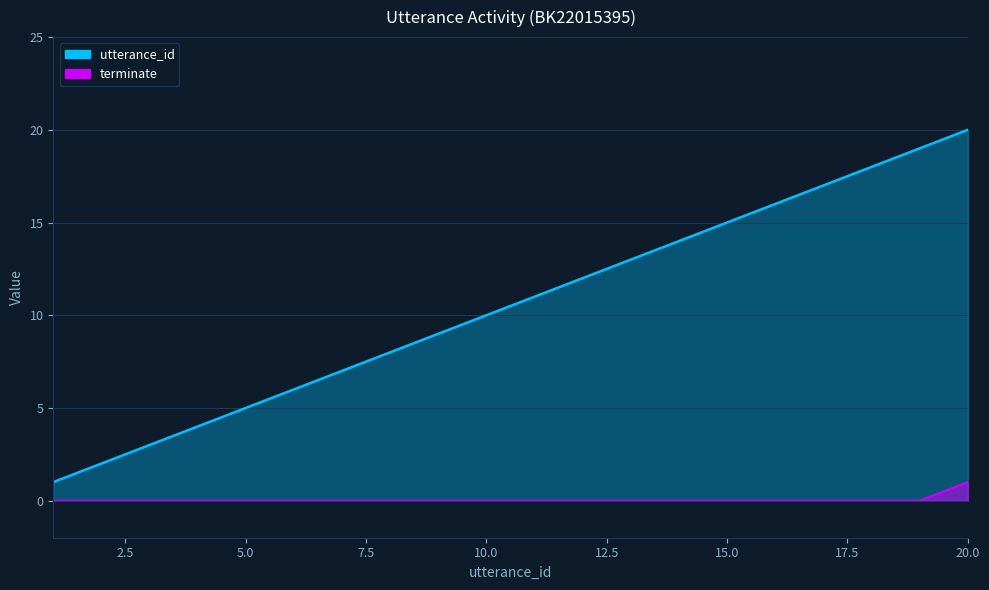

Which series changed the most between 13 and 17?

utterance_id